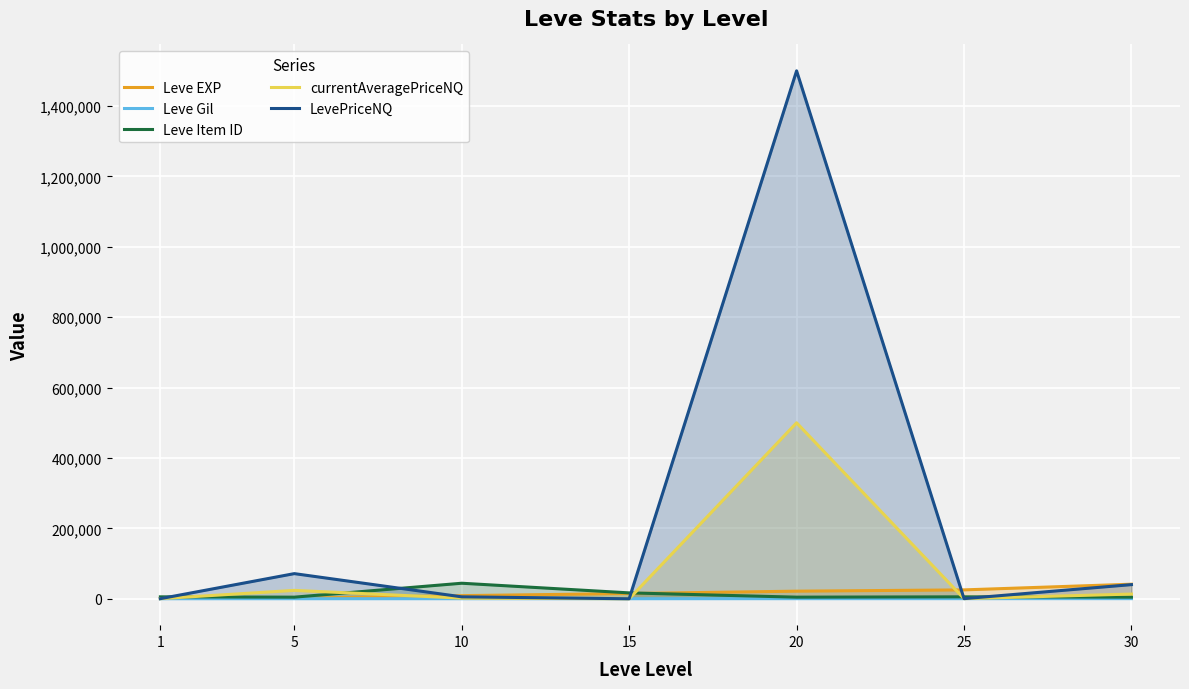

Where is currentAveragePriceNQ nearest to the value 250000?

5